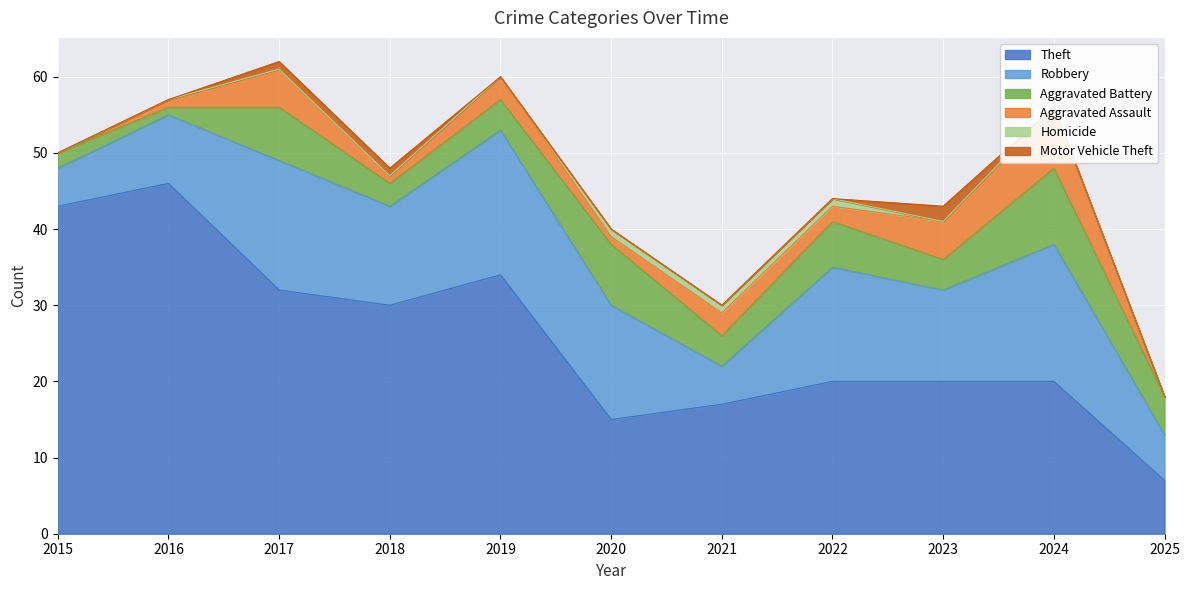

Which series has the largest total across all categories?

Theft